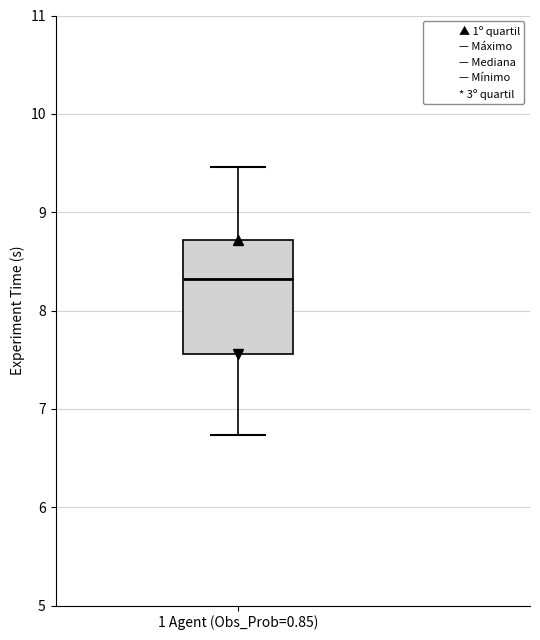

Where does the lower whisker of the box for 1 Agent (Obs_Prob=0.85) end on the y-axis? The values are not printed on the chart, so give them approximately, as read against the axis.

6.7